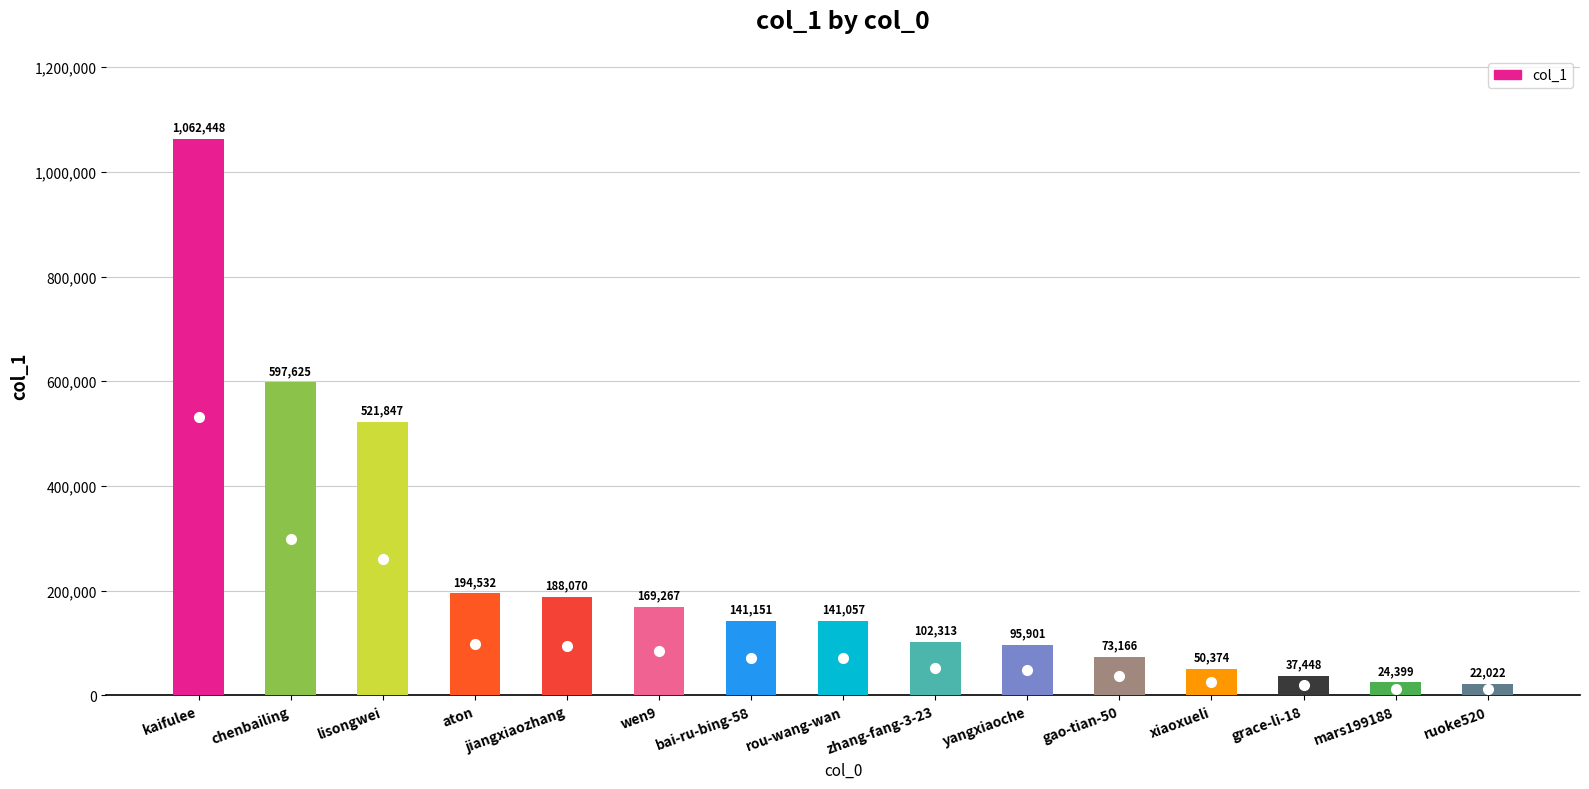

How many bars are there in total?

15